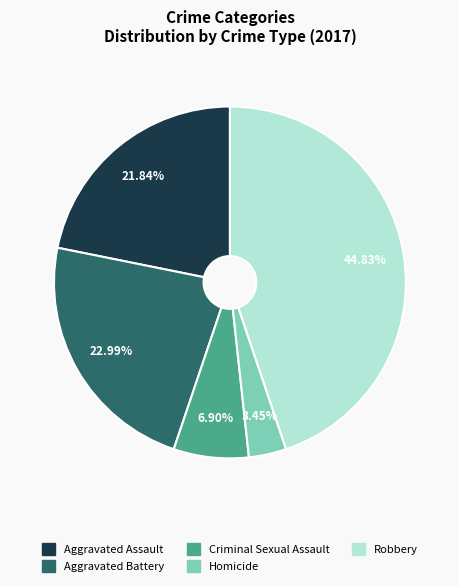

Between Robbery and Aggravated Battery, which is larger?

Robbery